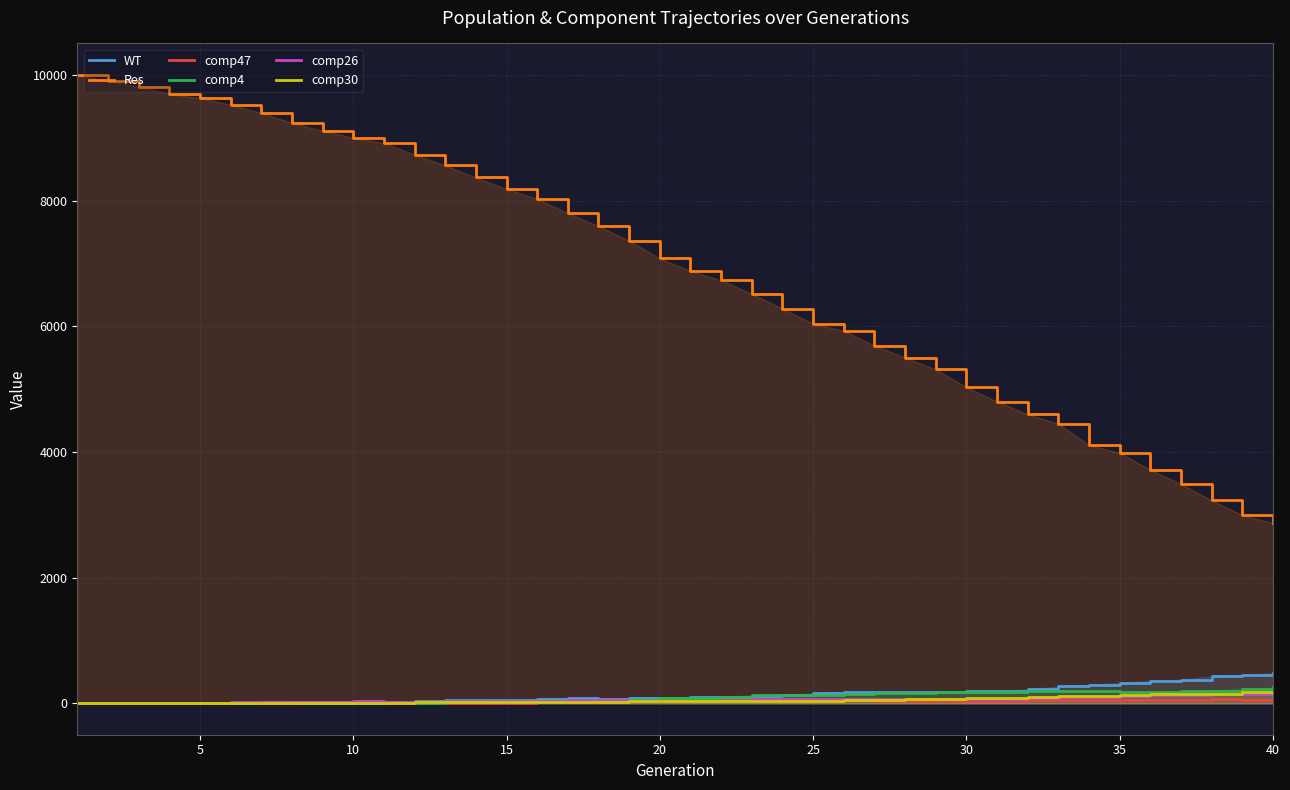

What is the difference between the maximum and minimum values in the comp47 series?

63